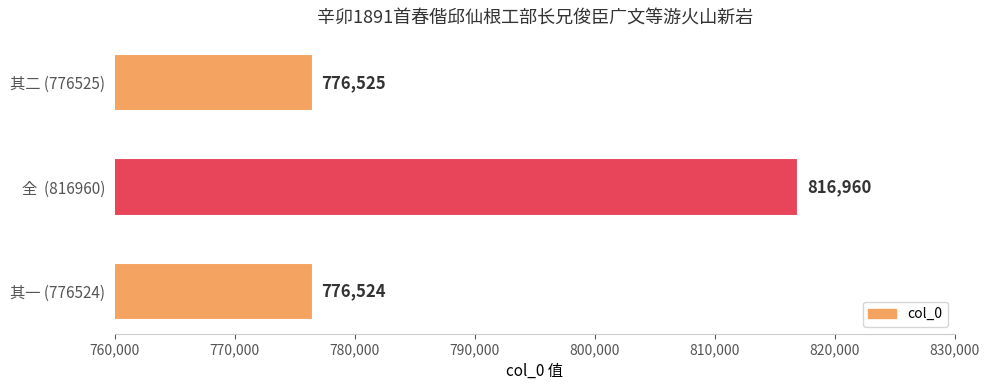

True or false: the data shows 1083952 at 其二 (776525).

False